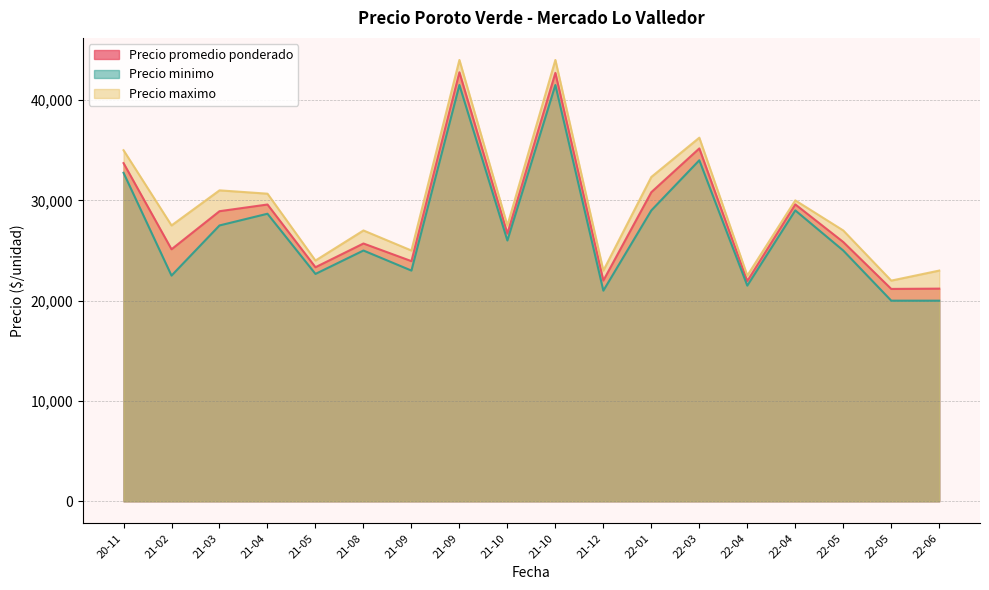

What is the highest value of the Precio minimo series?

41500.0